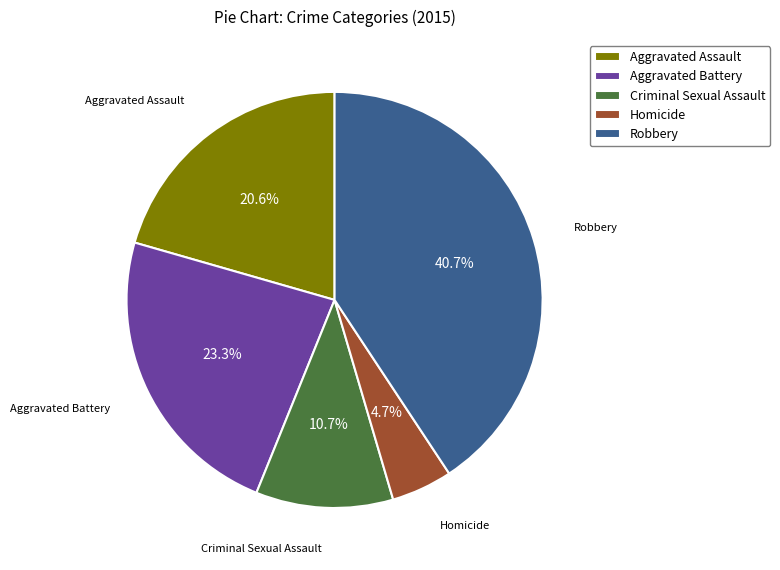

To the nearest percent, what is the combined percentage of Robbery and Criminal Sexual Assault?

51%